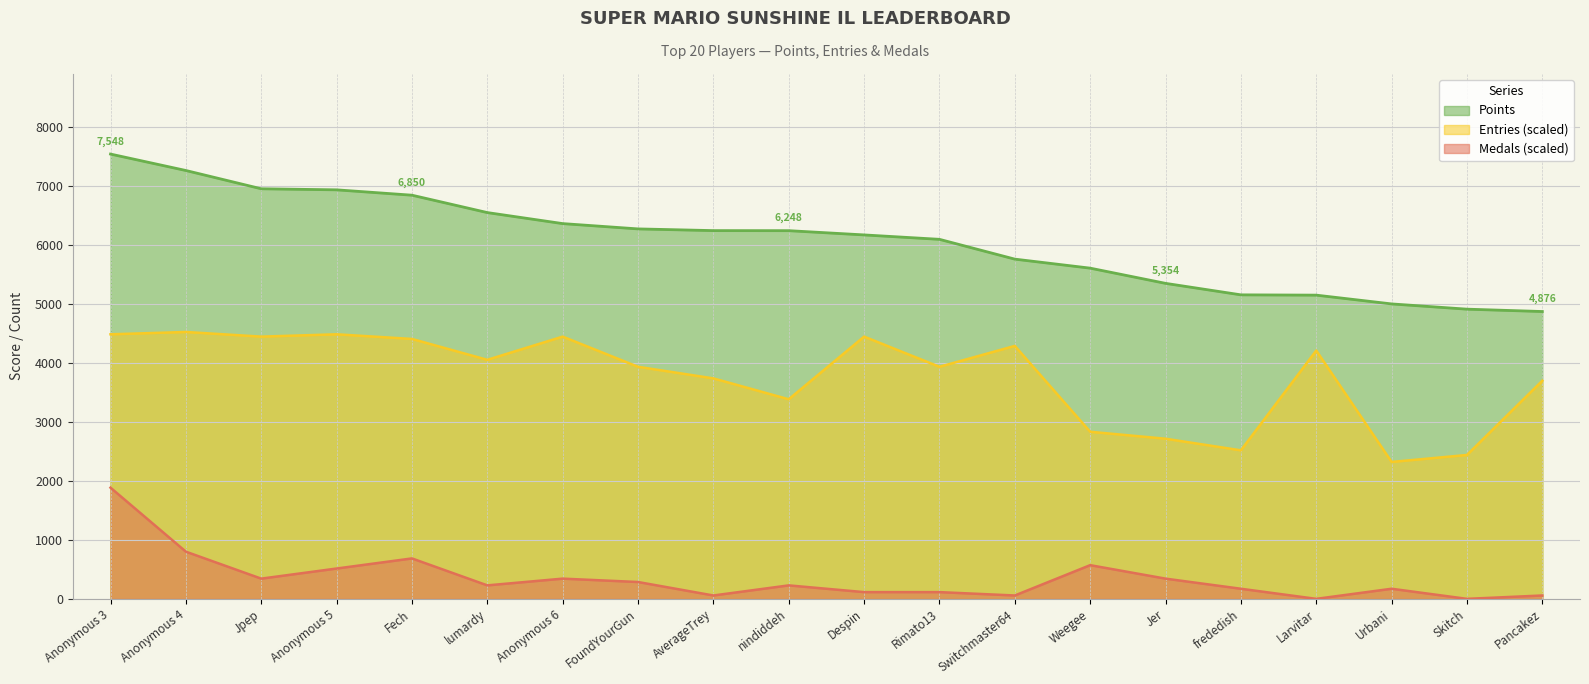

How many distinct data groups are displayed?

3